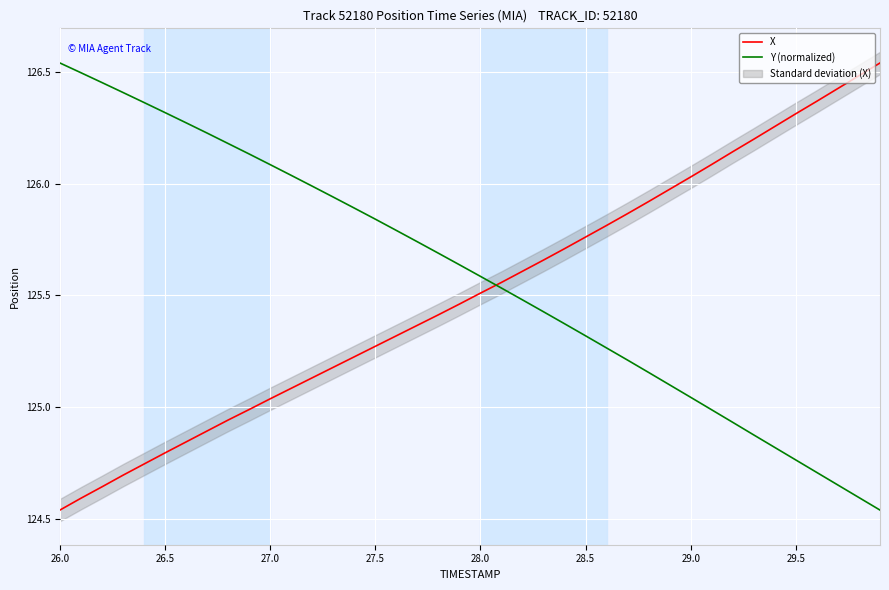

How many lines are shown in the chart?

2